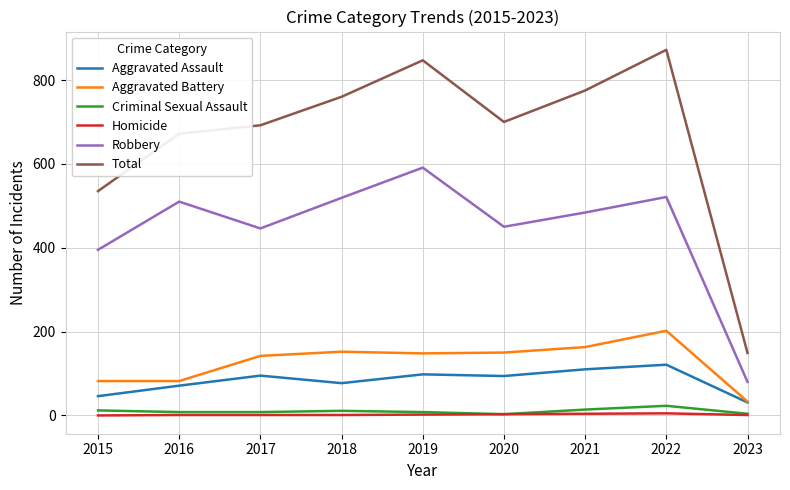

What is the maximum value shown in the chart?

872